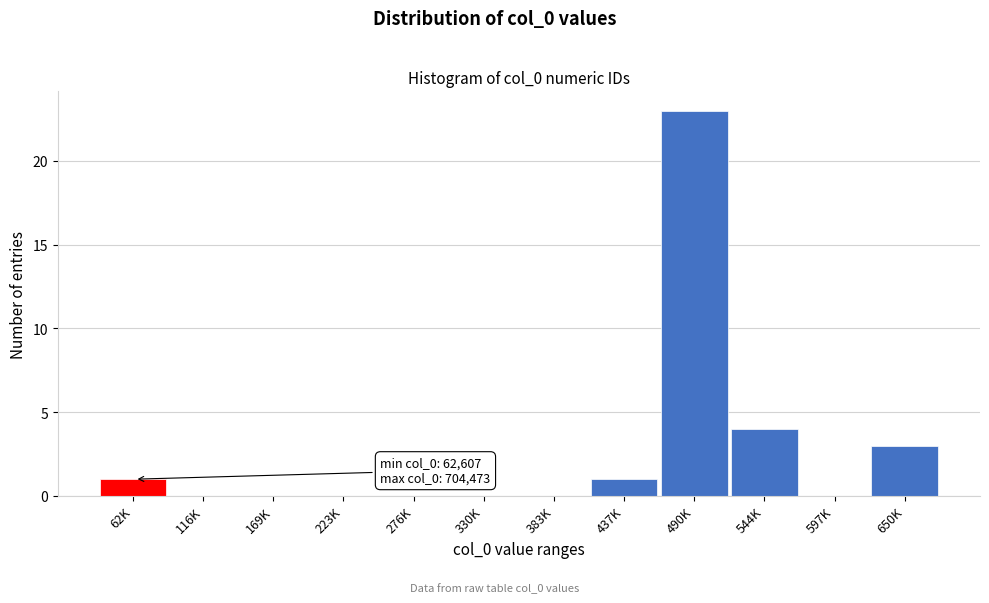

Reading left to right, what are all the values shown in this chart?

62K=1	116K=0	169K=0	223K=0	276K=0	330K=0	383K=0	437K=1	490K=23	544K=4	597K=0	650K=3